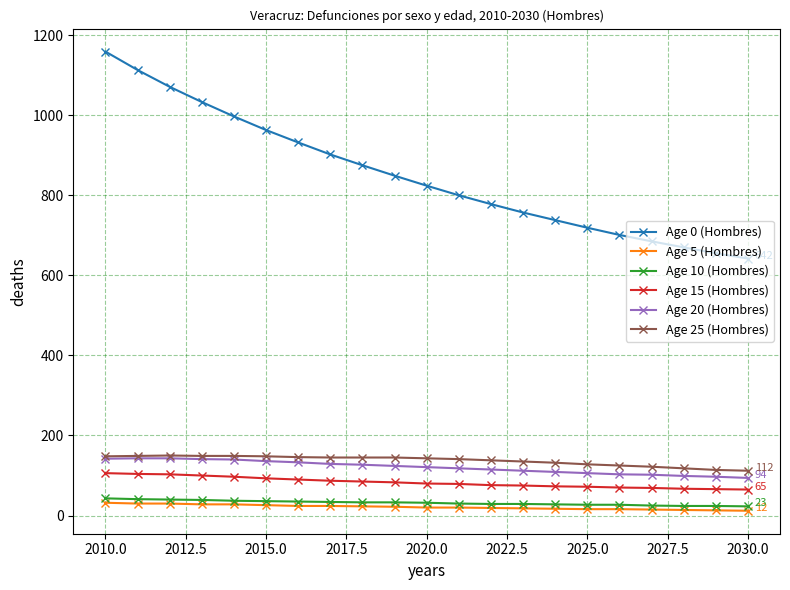

Which series has the widest spread of values?

Age 0 (Hombres)